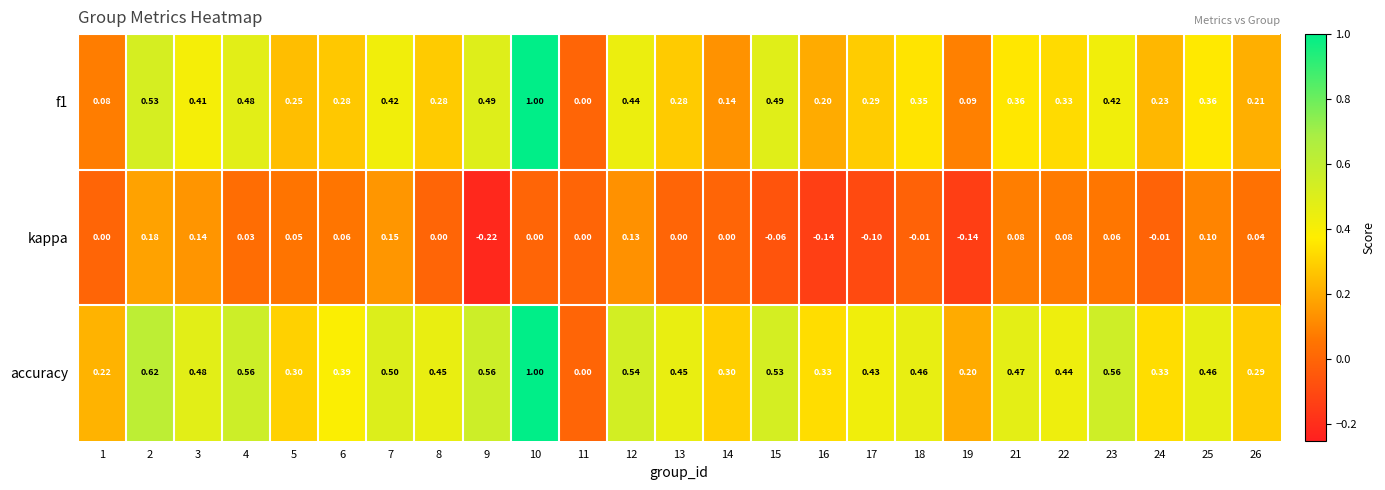

Between 11 and 21, which series saw the biggest shift?

accuracy